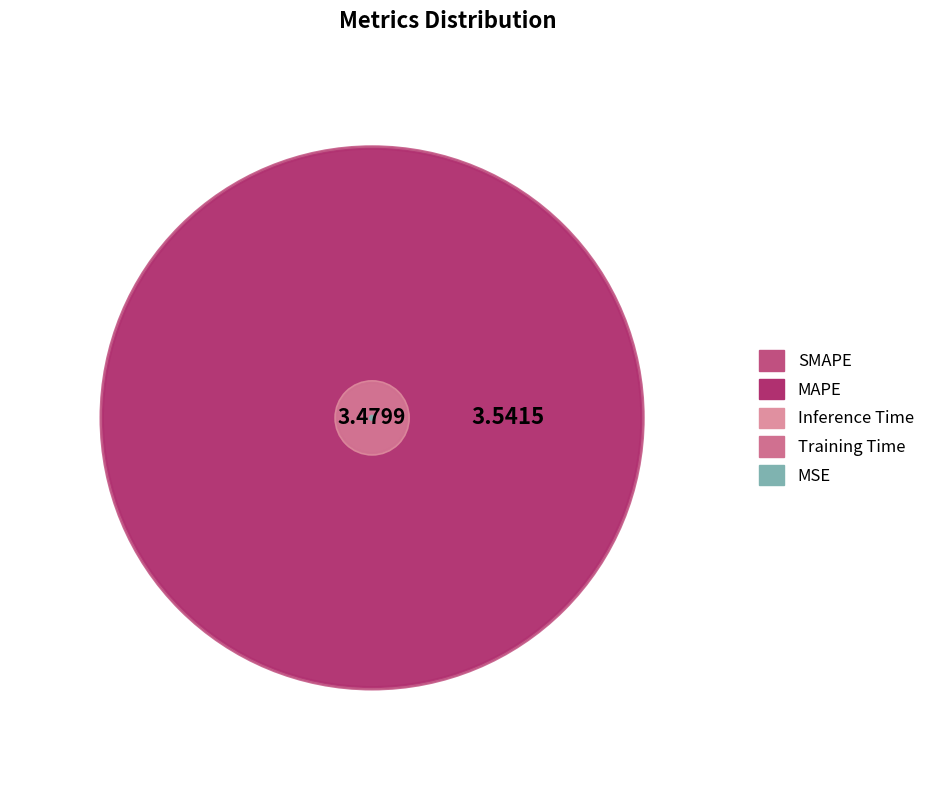

The MAPE slice represents 57% of the pie. True or false?

False